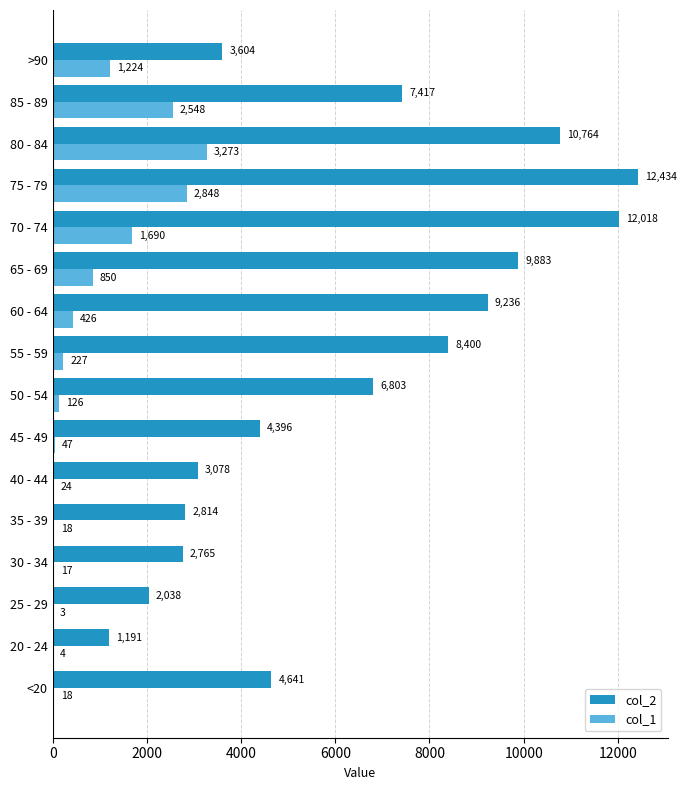

Which series has the largest total across all categories?

col_2